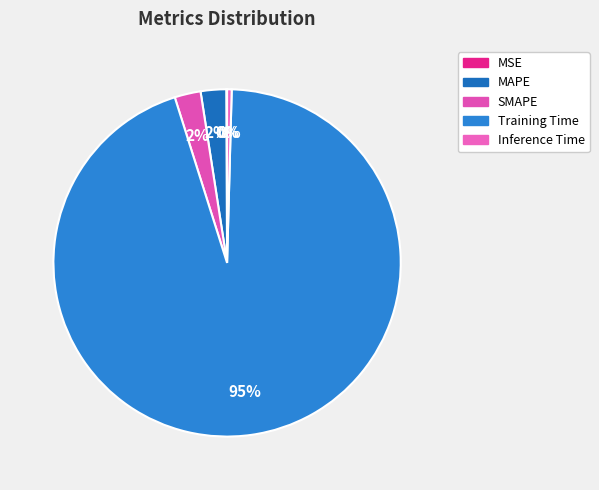

Is there a majority slice in this chart?

Yes